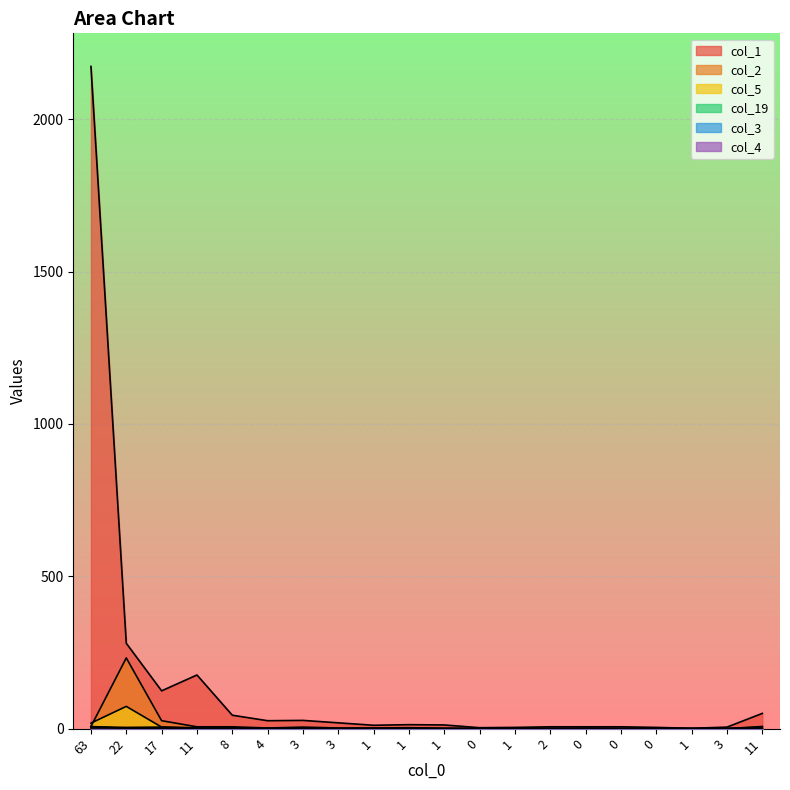

What are all the series names shown in the legend?

col_1, col_2, col_5, col_19, col_3, col_4